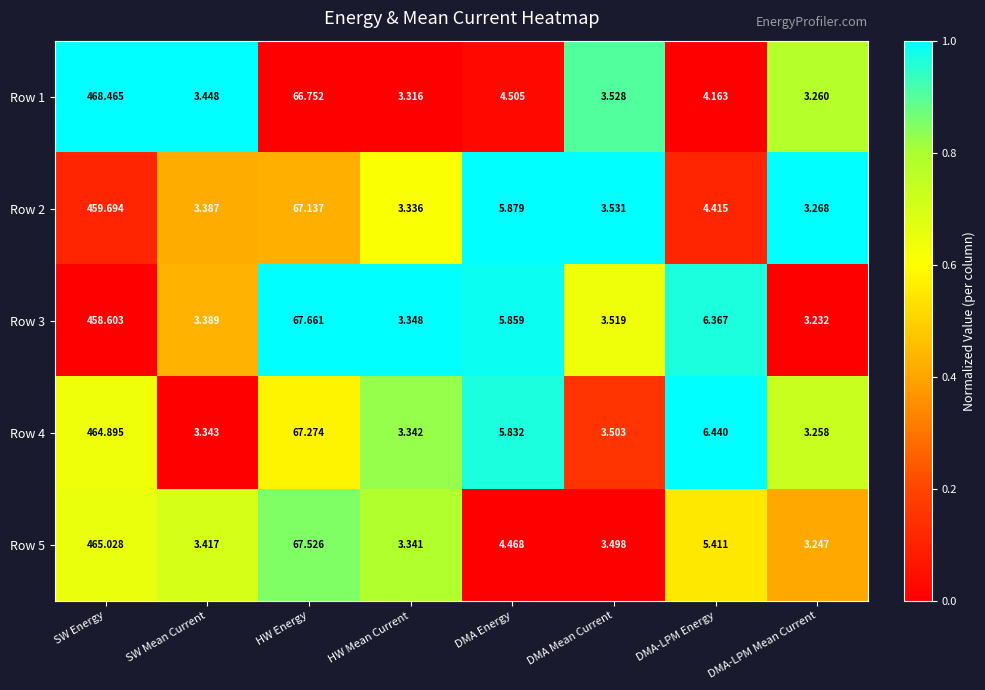

What is the greatest value displayed?

468.5